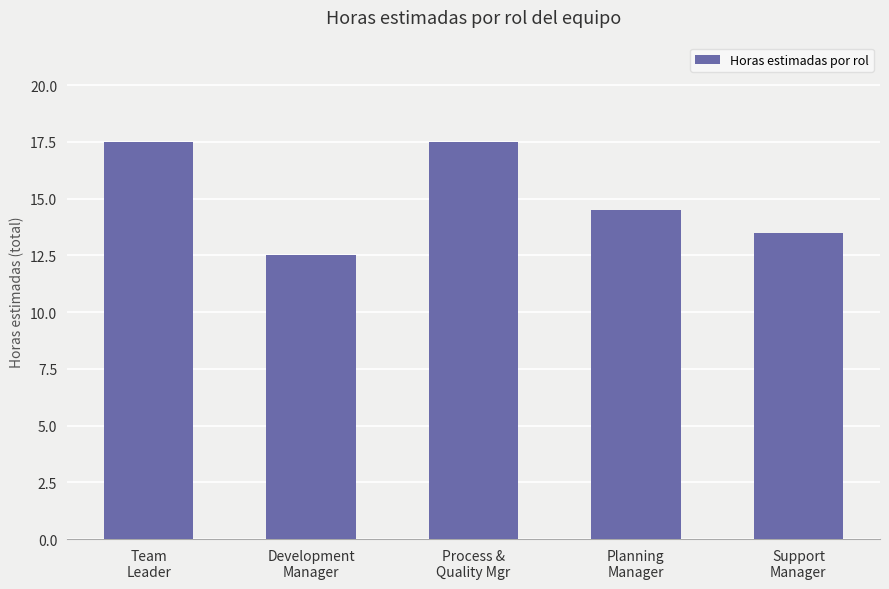

What is the minimum value shown in the chart?

12.5